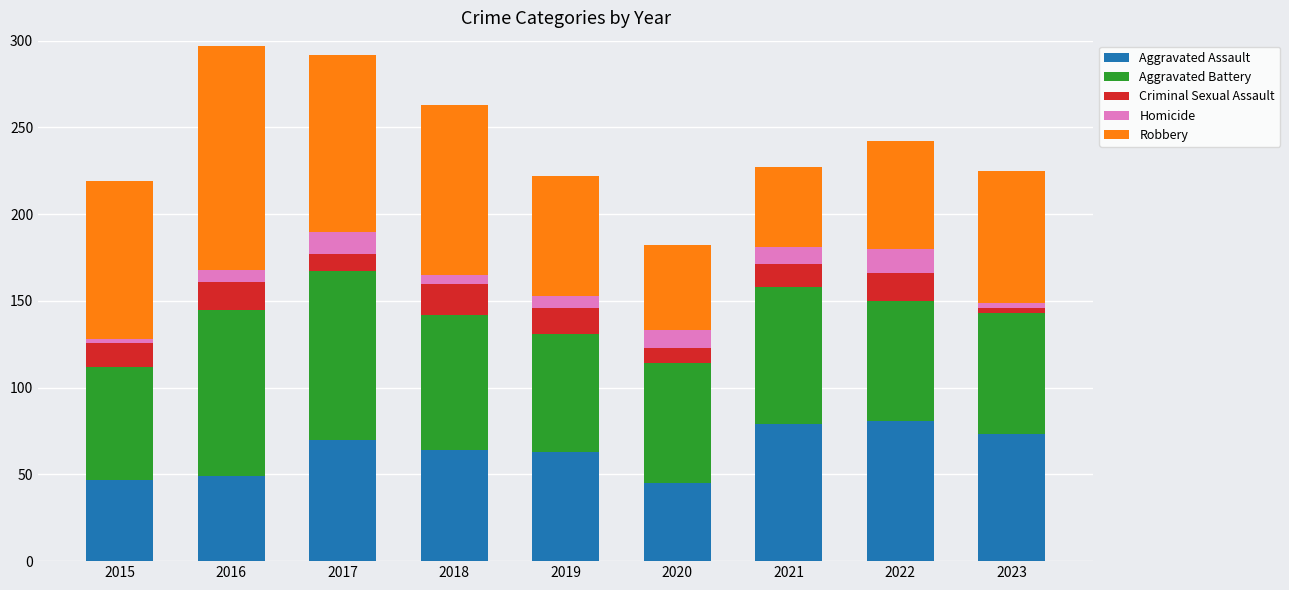

What is the average value of the Aggravated Assault series?

63